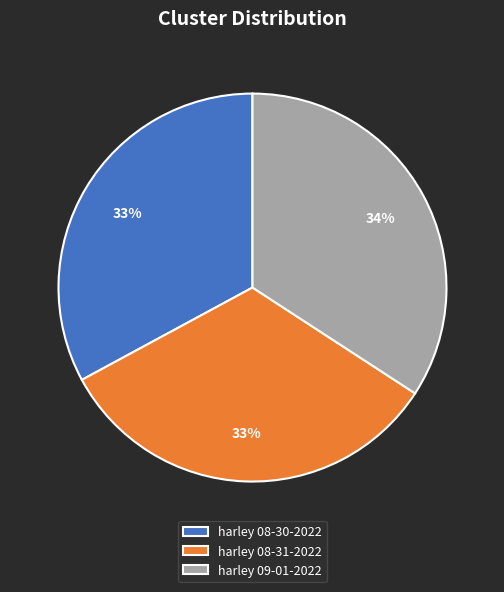

Does any single category account for the majority?

No